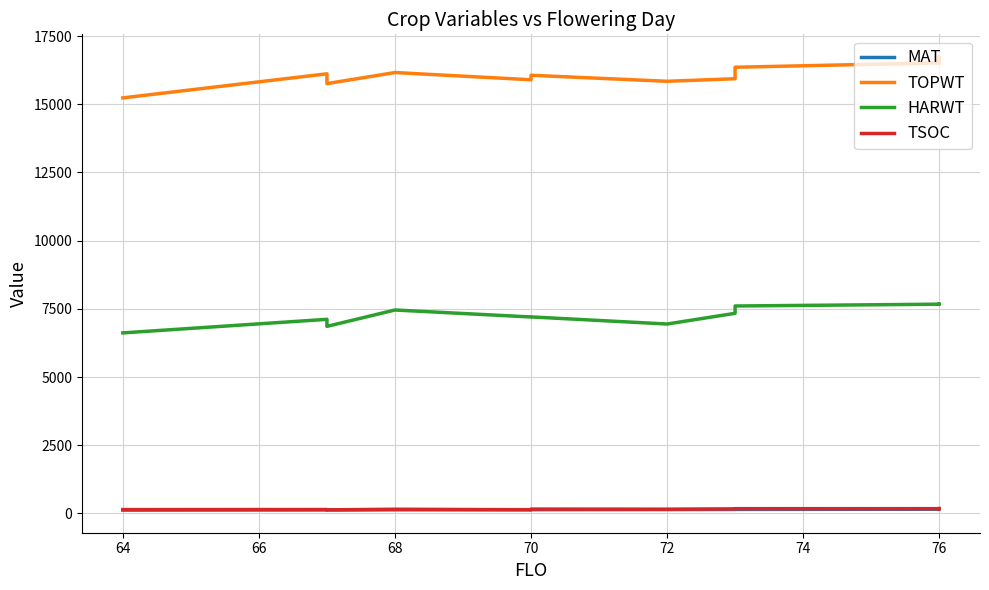

Where do TSOC and MAT first cross each other?

68 and 70